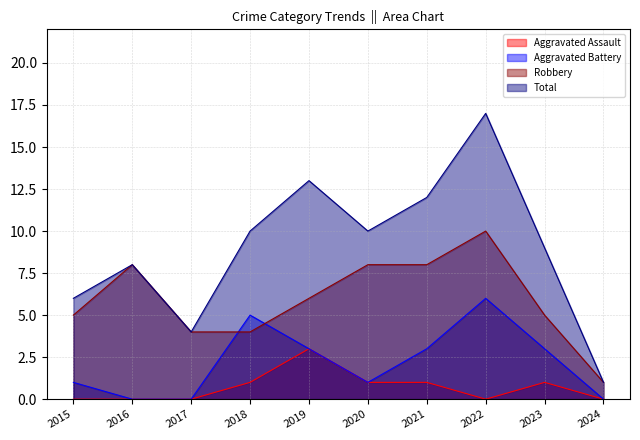

The value of Aggravated Assault at 2018 is 1. True or false?

True